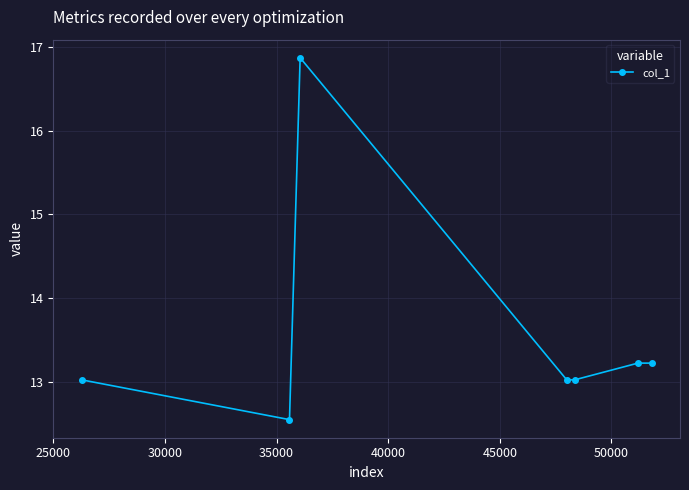

What is the greatest value displayed?

16.9